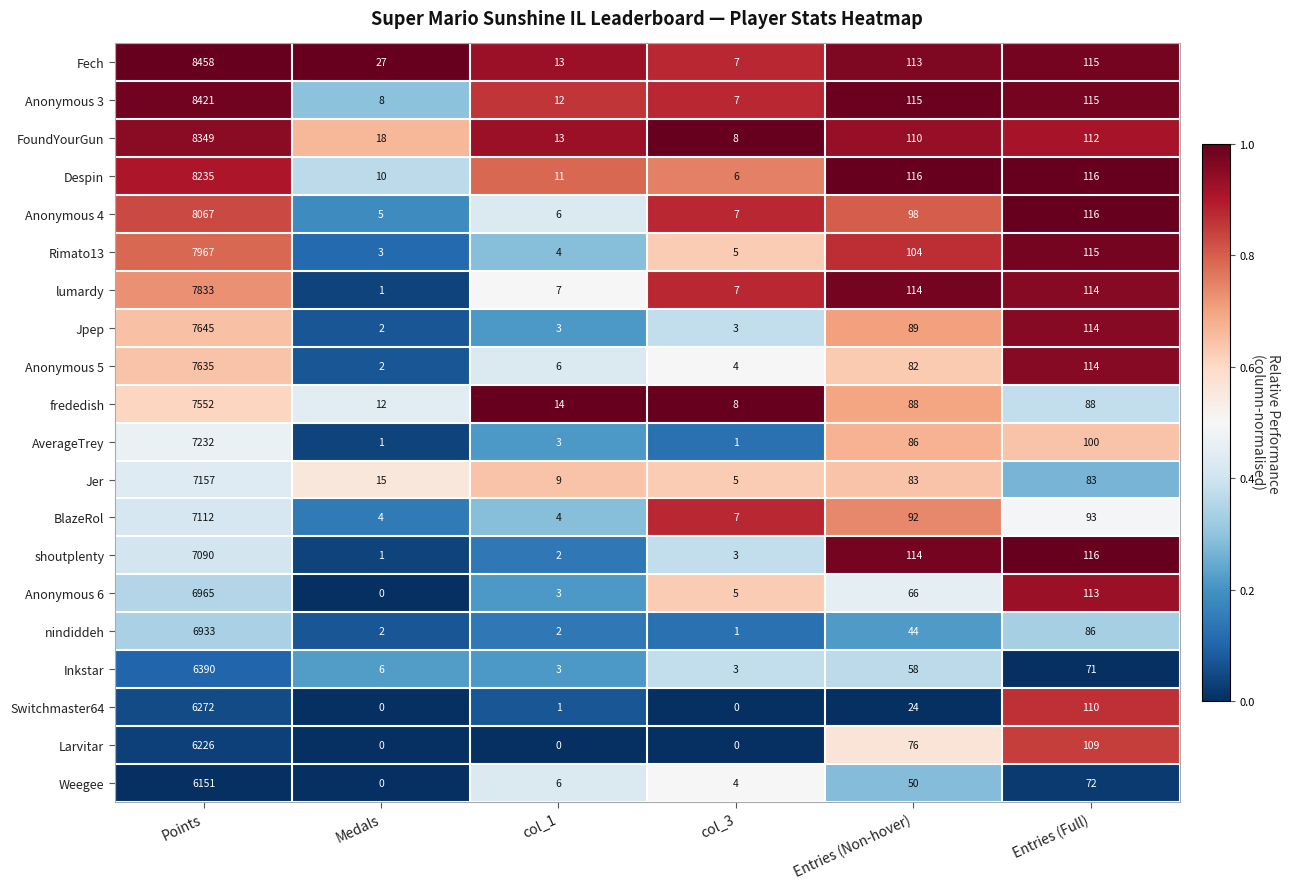

What is the sum of the Weegee values at Medals and Entries (Full)?

72